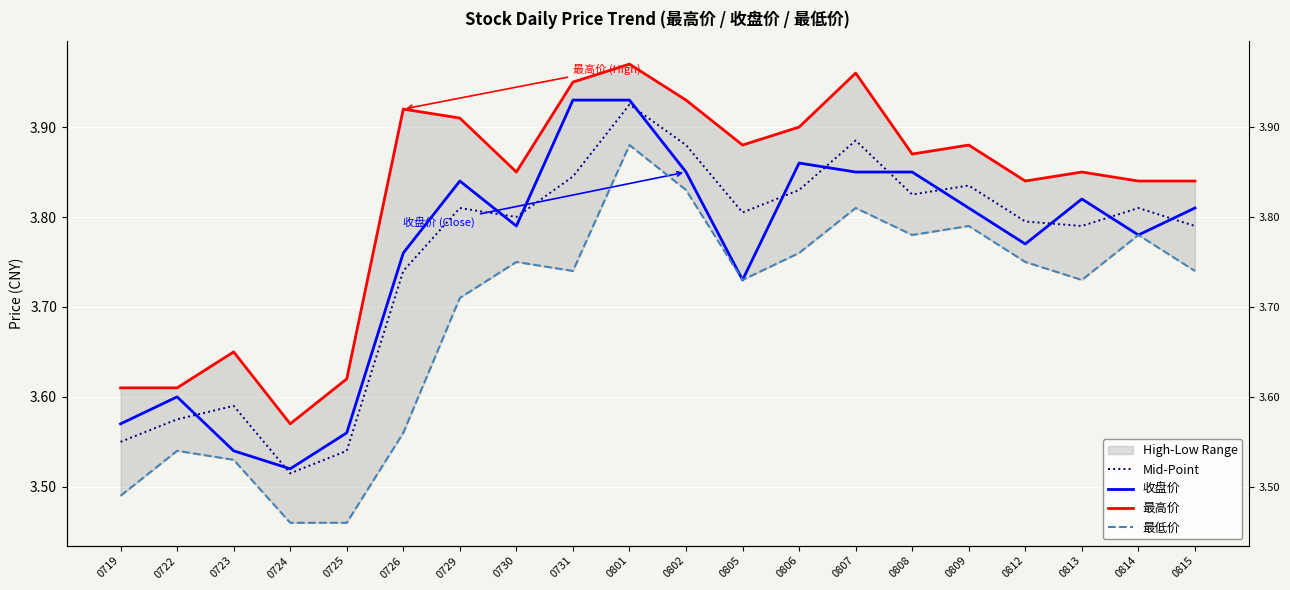

Reading left to right, what are all the values shown in this chart?

Mid-Point: 3.5	3.6	3.6	3.5	3.5	3.7	3.8	3.8	3.8	3.9	3.9	3.8	3.8	3.9	3.8	3.8	3.8	3.8	3.8	3.8
收盘价: 3.6	3.6	3.5	3.5	3.6	3.8	3.8	3.8	3.9	3.9	3.9	3.7	3.9	3.9	3.9	3.8	3.8	3.8	3.8	3.8
最高价: 3.6	3.6	3.6	3.6	3.6	3.9	3.9	3.9	4.0	4.0	3.9	3.9	3.9	4.0	3.9	3.9	3.8	3.9	3.8	3.8
最低价: 3.5	3.5	3.5	3.5	3.5	3.6	3.7	3.8	3.7	3.9	3.8	3.7	3.8	3.8	3.8	3.8	3.8	3.7	3.8	3.7